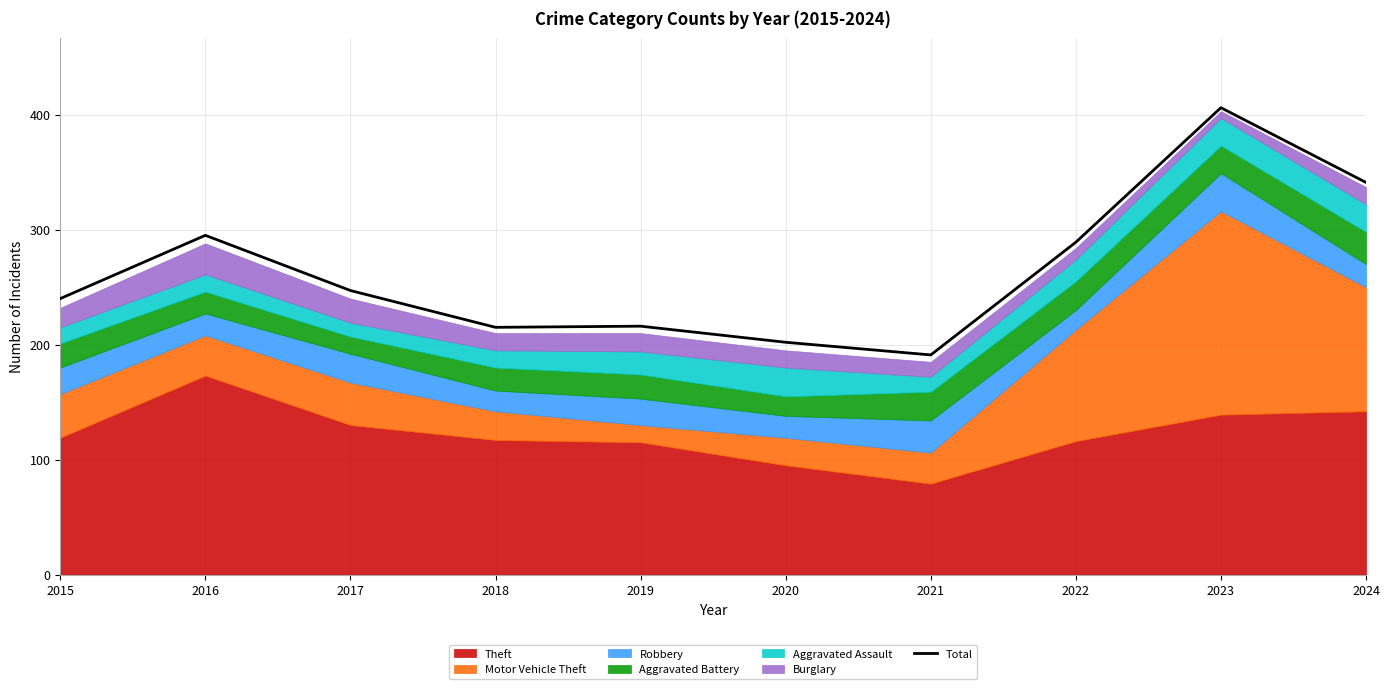

At which label does Total reach its minimum?

2021